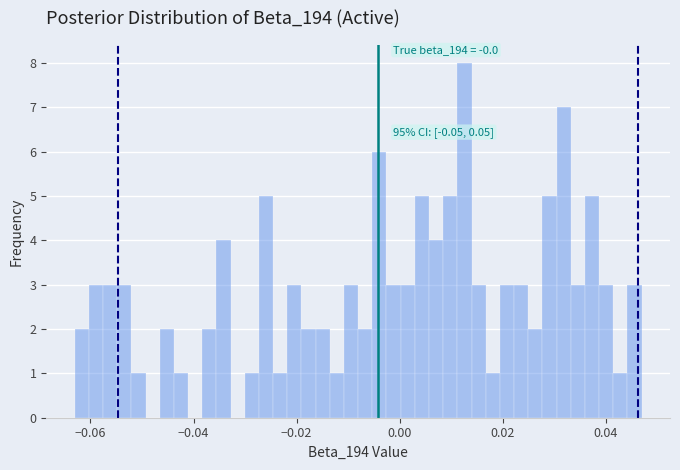

Around what value on the x-axis is the tallest bar? Give the approximate position of its centre, as read against the axis.

0.012